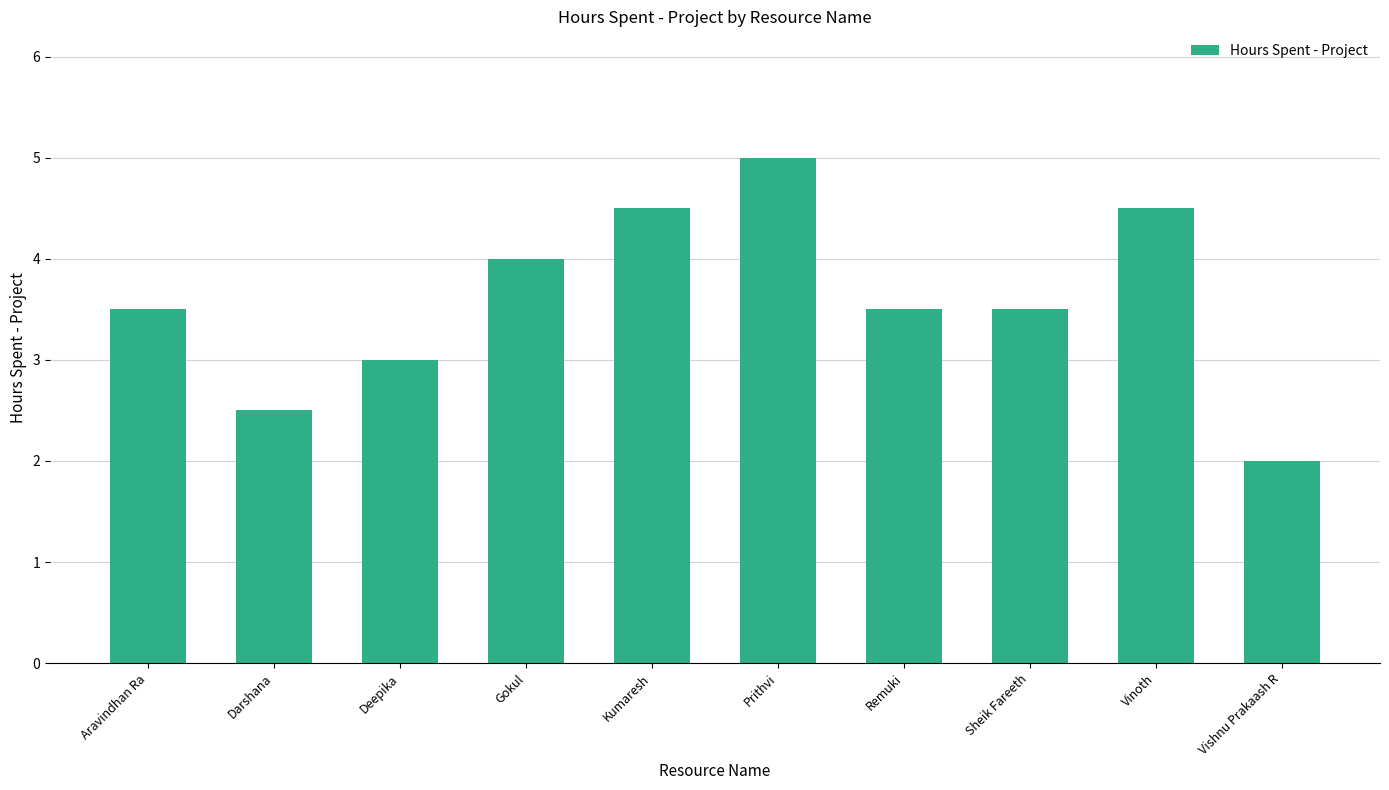

Reading left to right, list all the values displayed in this chart.

3.5	2.5	3.0	4.0	4.5	5.0	3.5	3.5	4.5	2.0